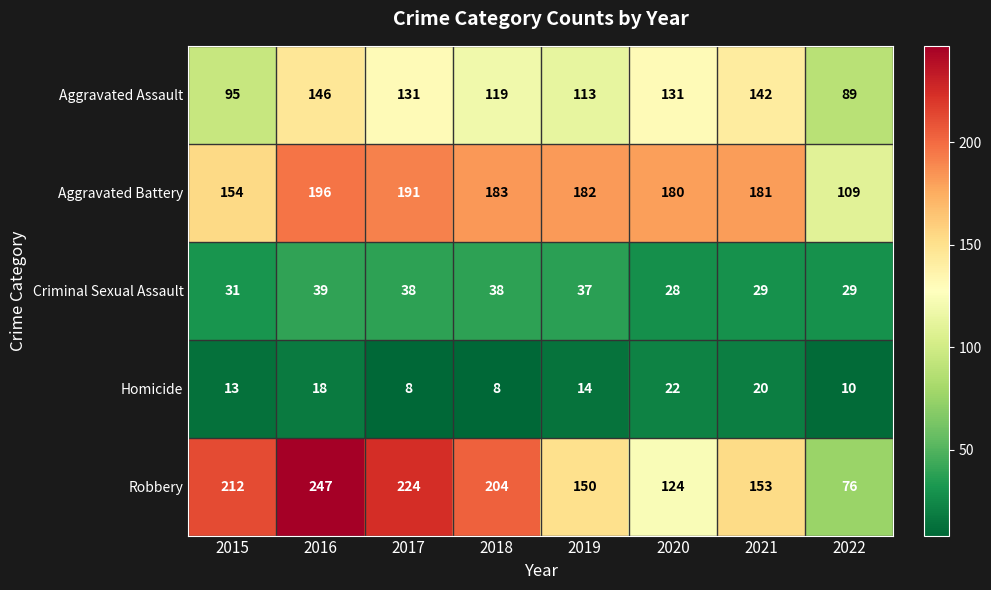

At which category is the sum across all series the highest?

2016